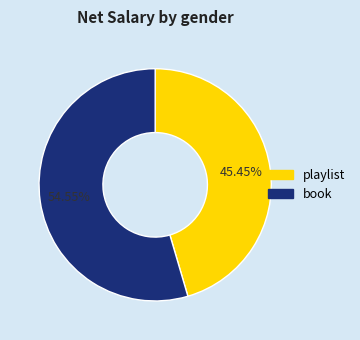

Count the number of slices in the pie.

2